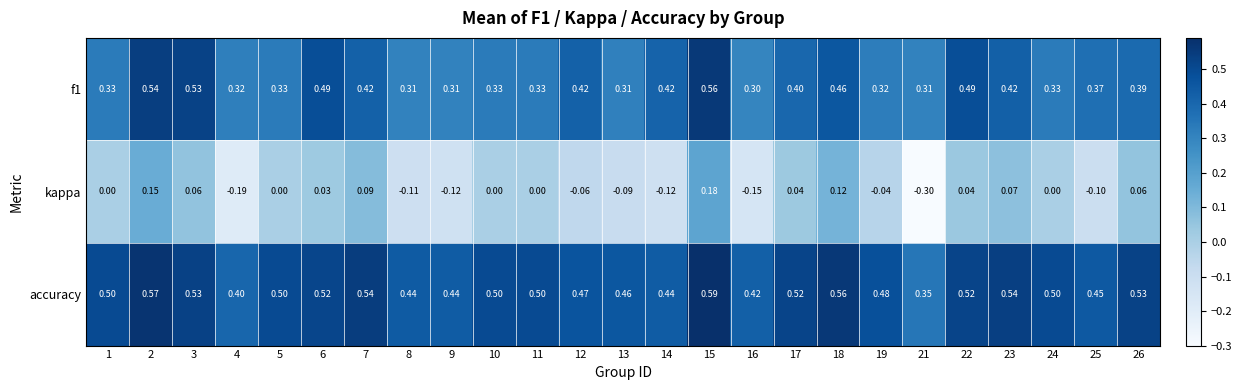

Between 1 and 16, which series saw the biggest shift?

kappa